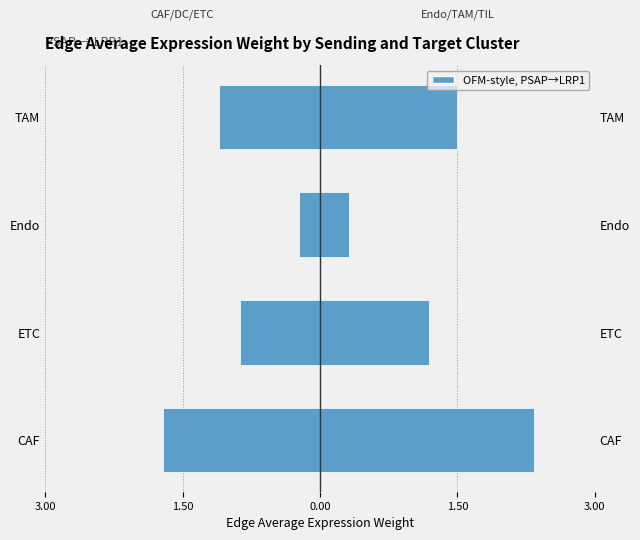

What is the sum of the Sending: Endo/TAM/TIL values at CAF and TAM?

3.8